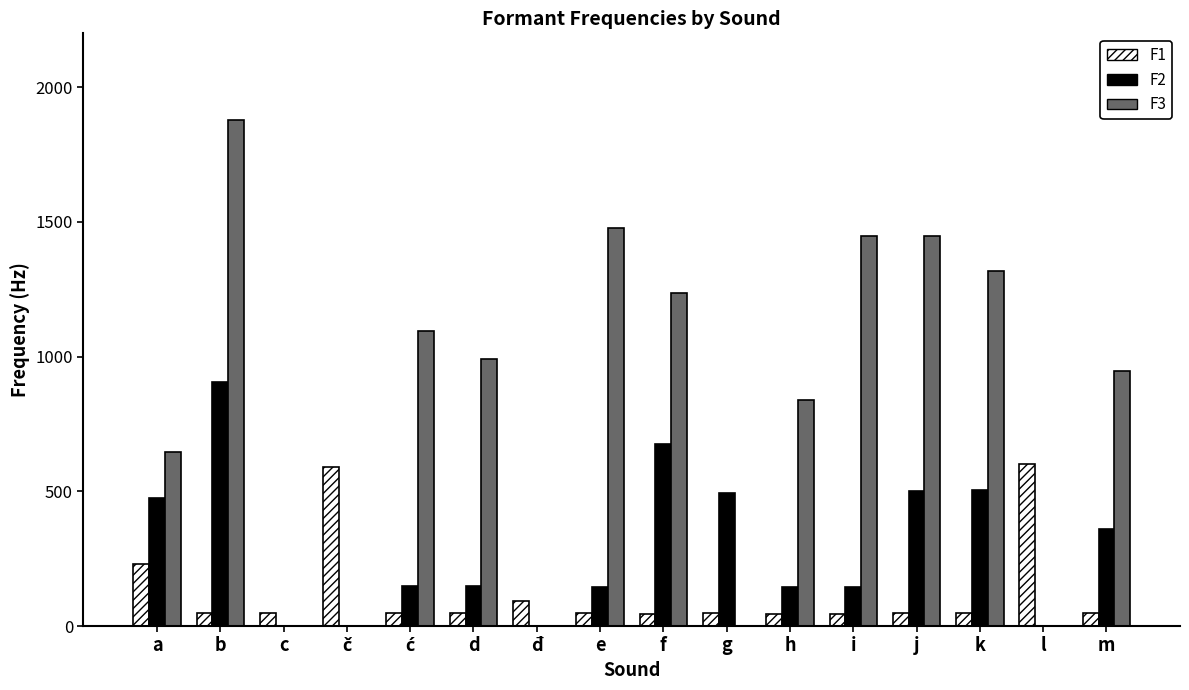

The F2 series shows 502 at j. True or false?

True